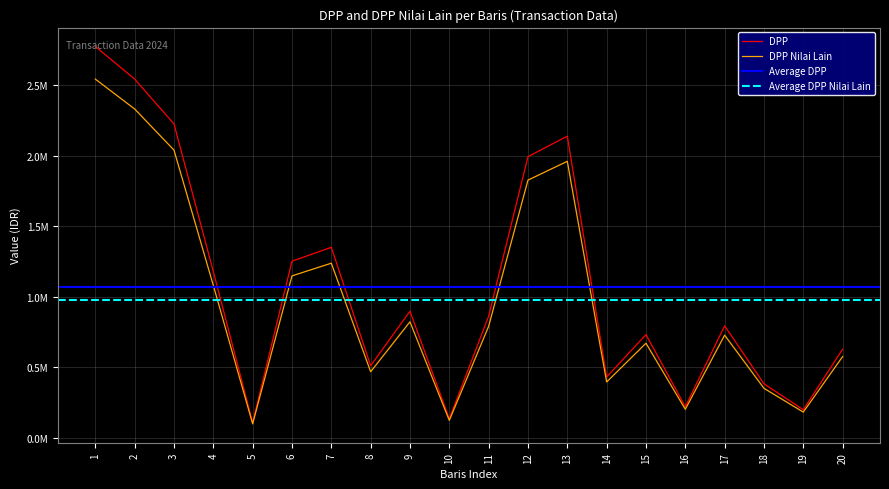

What is the value of the DPP Nilai Lain point at the 12th from the left?

1826004.6